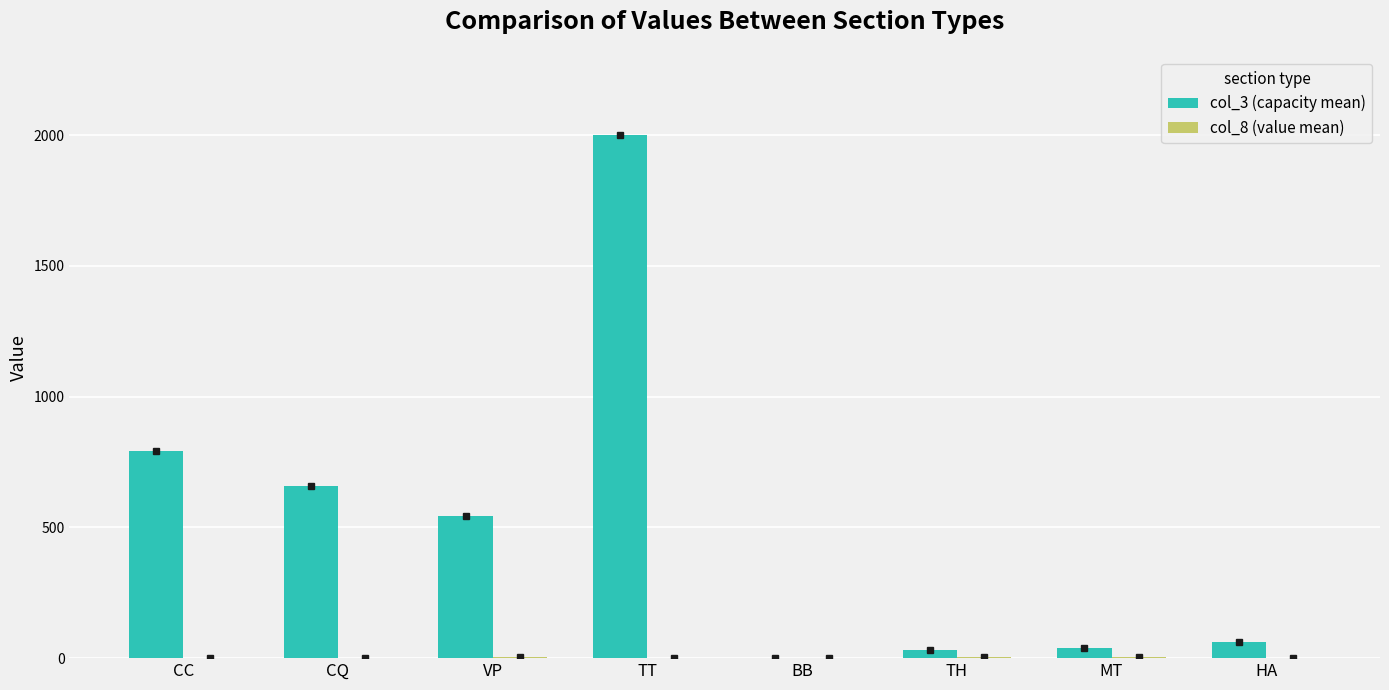

At which category is the sum across all series the highest?

TT